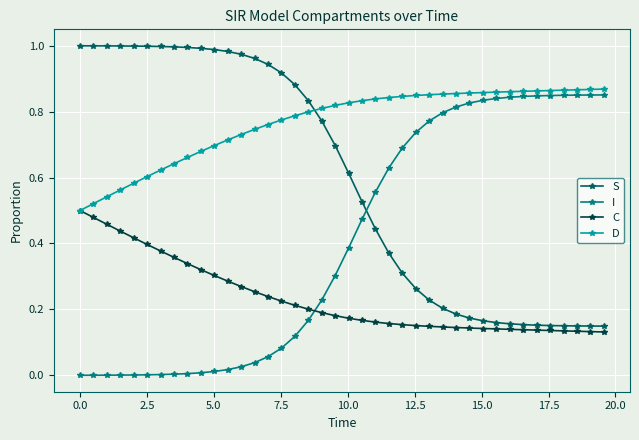

After their last crossing, which series has the higher values: I or S?

I